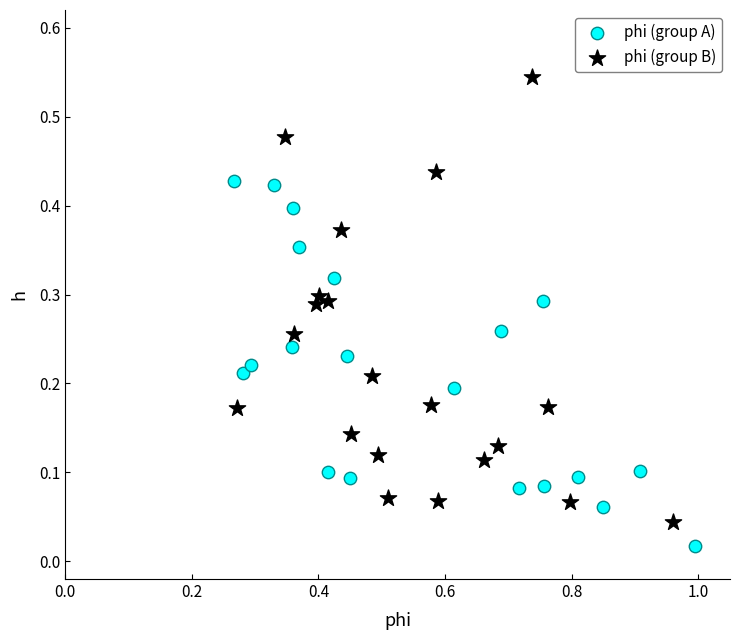

Which series reaches the minimum Y coordinate?

phi (group A)